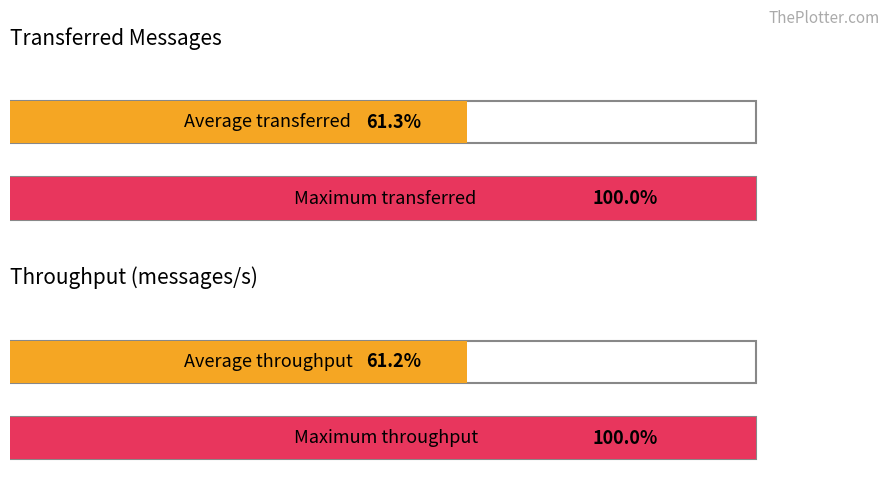

What is the difference between the second highest and minimum values in the transferred (messages) series?

636060